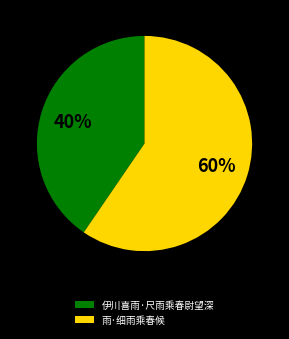

How many segments does this pie chart have?

2